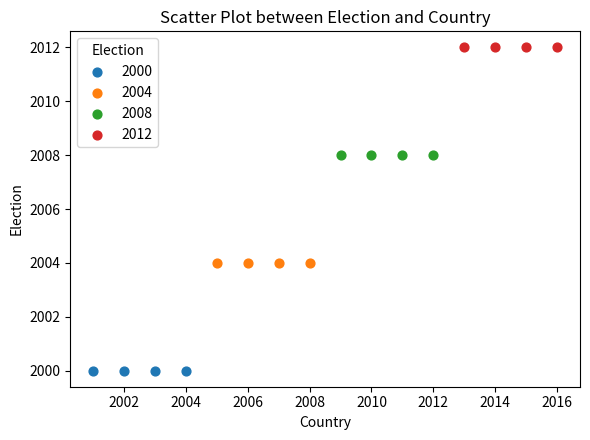

Which series contains the lowest Y value?

2000